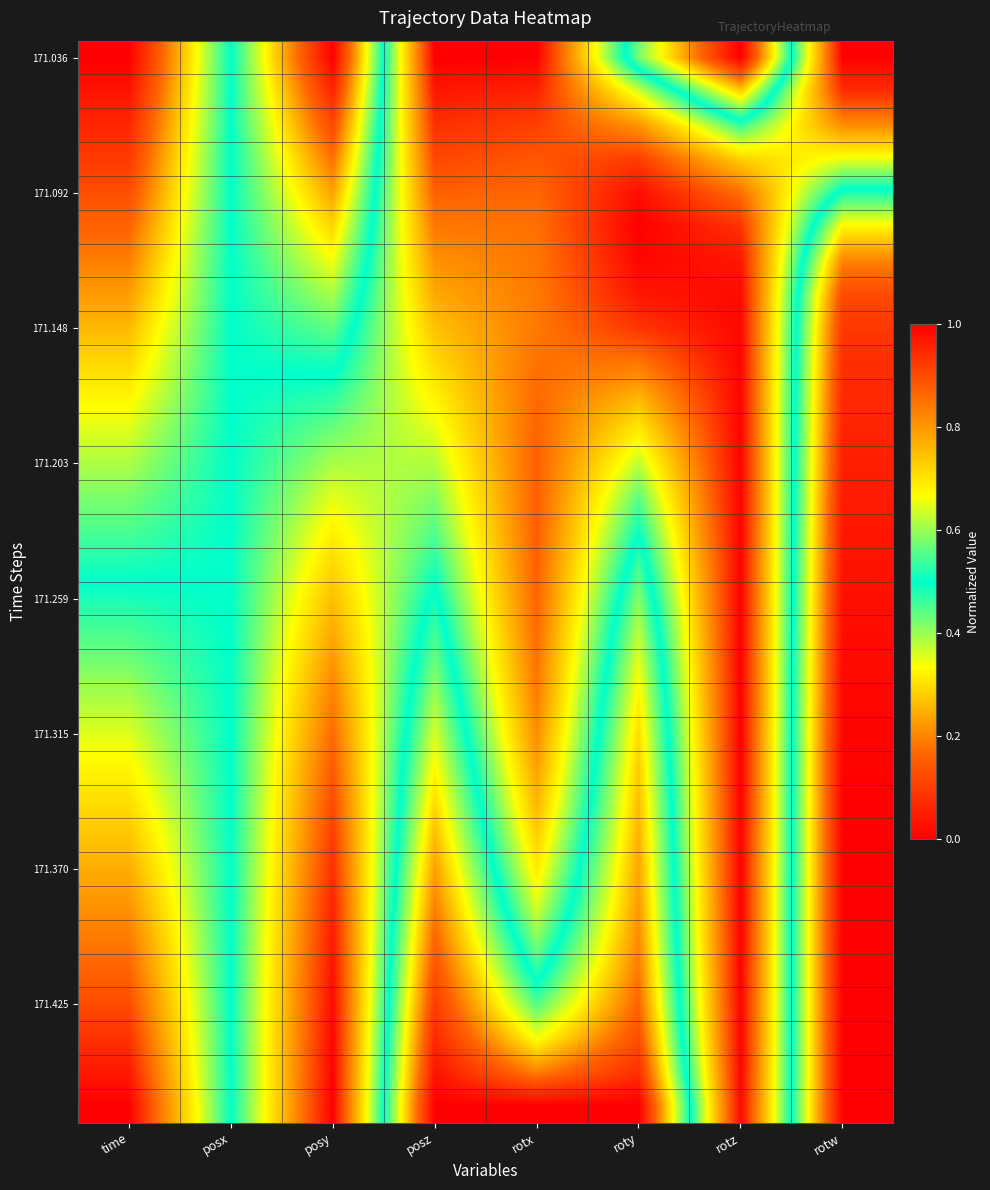

At how many categories does at least one series exceed 0?

8